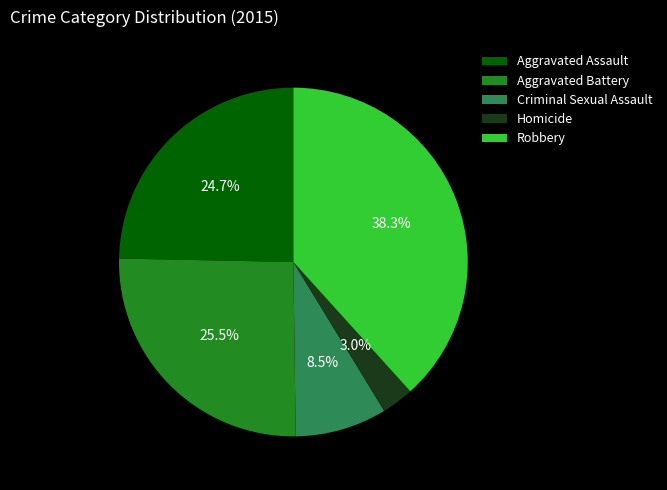

True or false: Homicide accounts for 3% of the total.

True